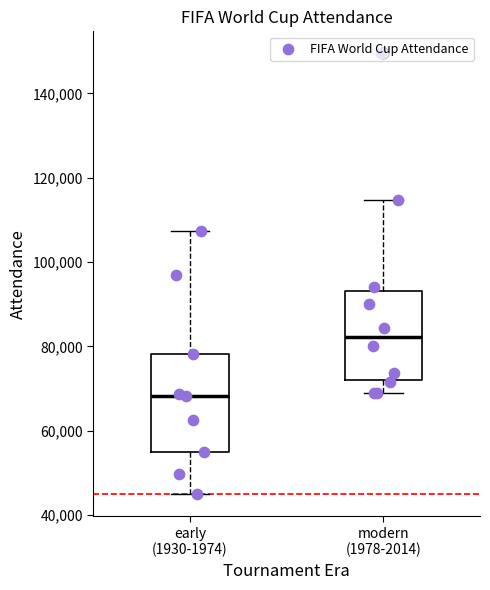

Which box has the lowest median line?

early (1930-1974)